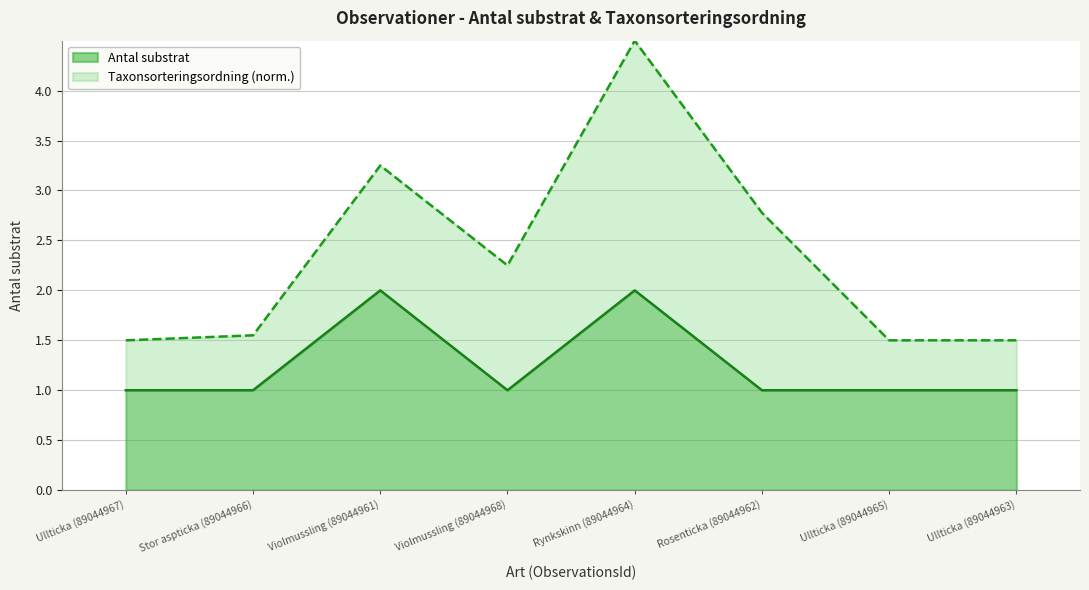

What is the value of the 2nd point from the left?

1